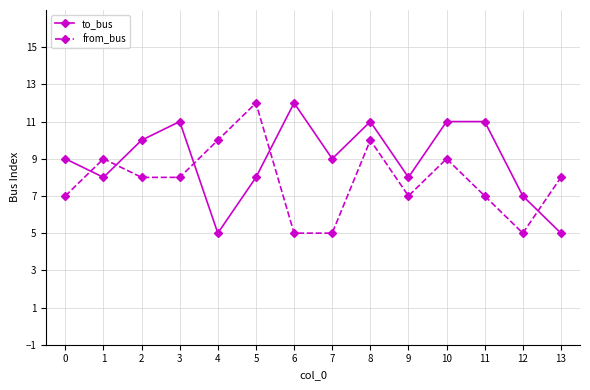

Which series has the largest total across all categories?

to_bus